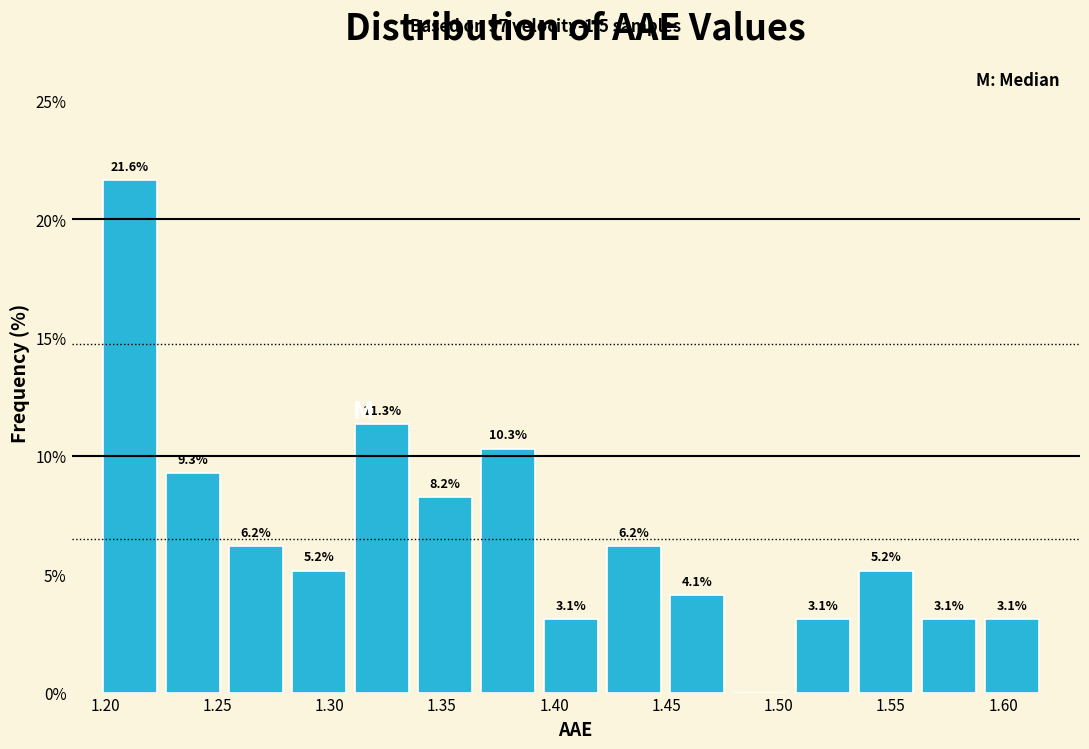

Over which range of the x-axis is the bar tallest?

1.200 to 1.225